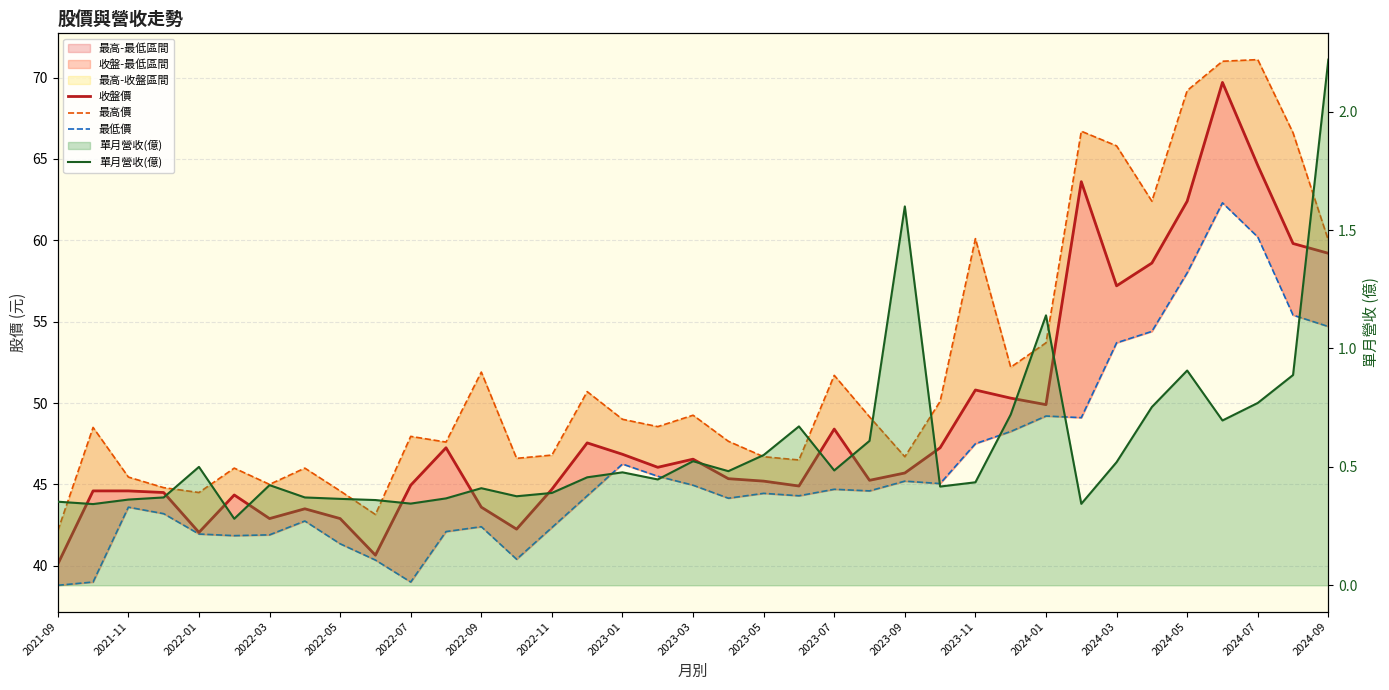

What is the difference between the maximum and minimum values in the 單月營收(億) series?

1.9